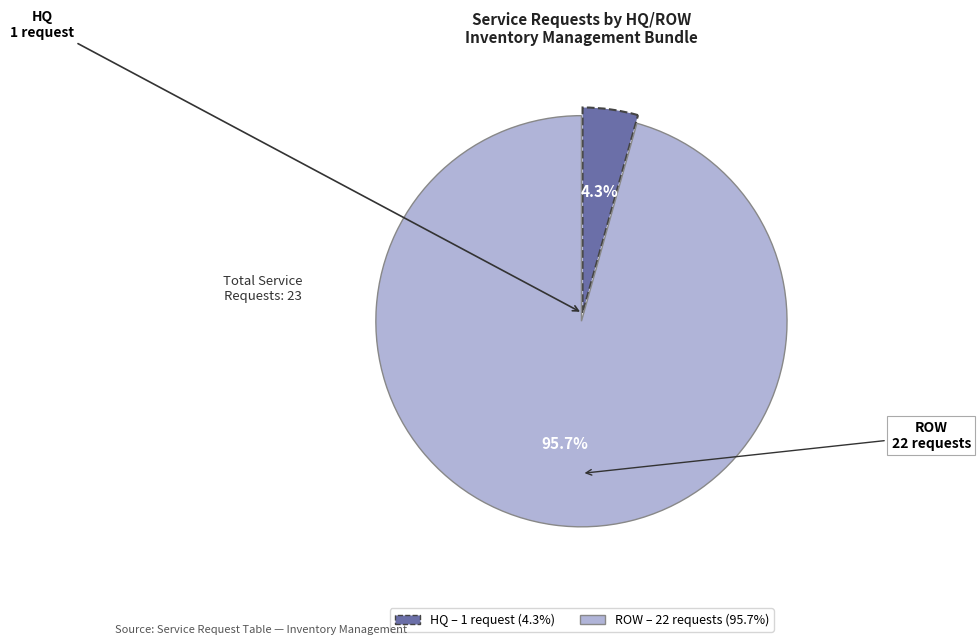

How many segments does this pie chart have?

2